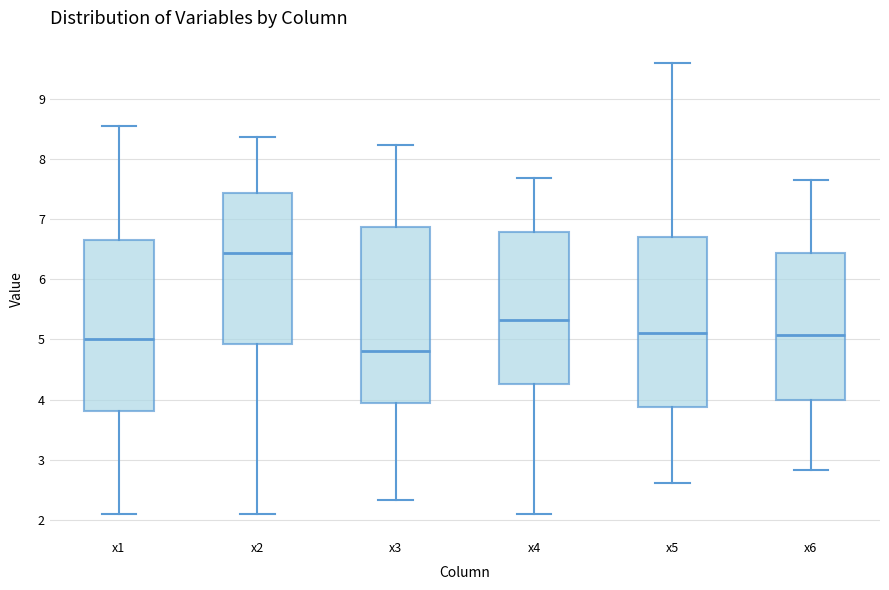

Which box's median line is the highest?

x2